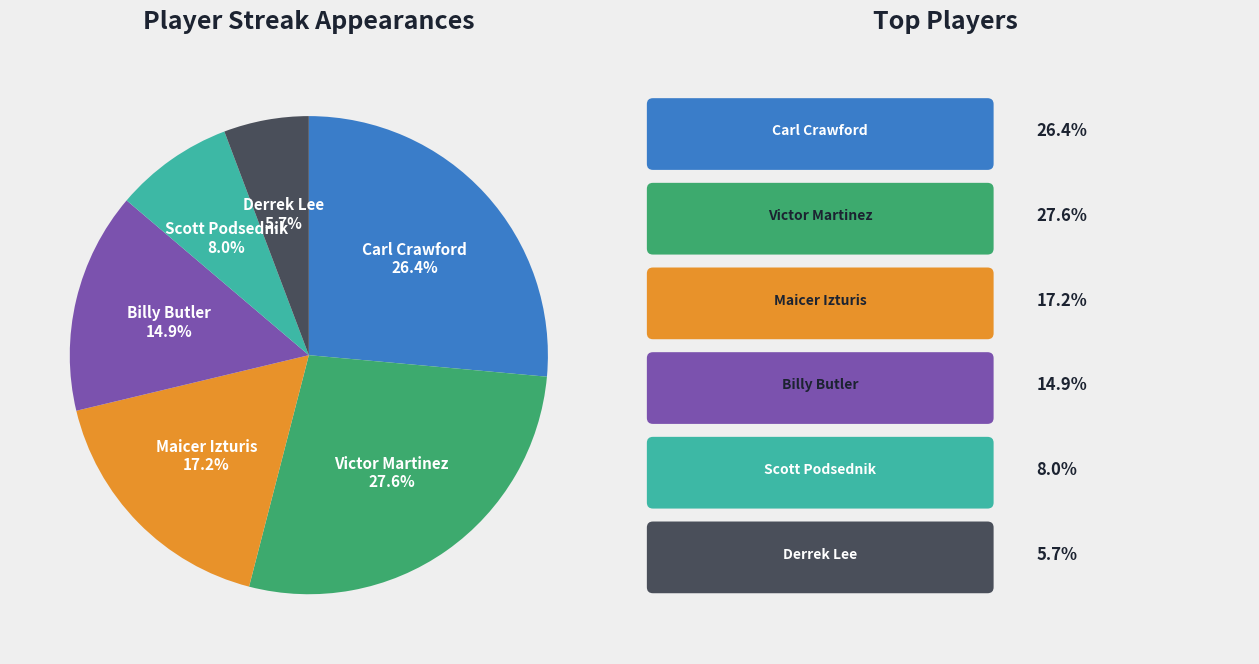

Does any single category account for the majority?

No